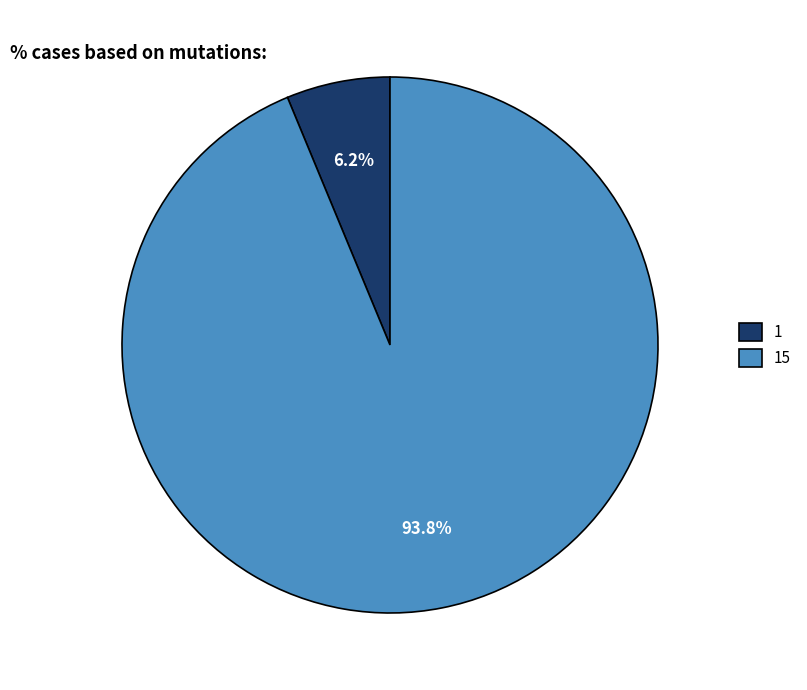

What is the majority slice?

15